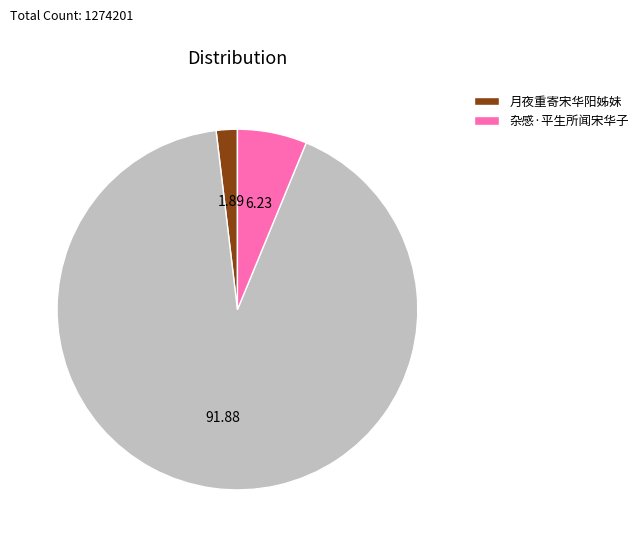

Is there a majority slice in this chart?

Yes